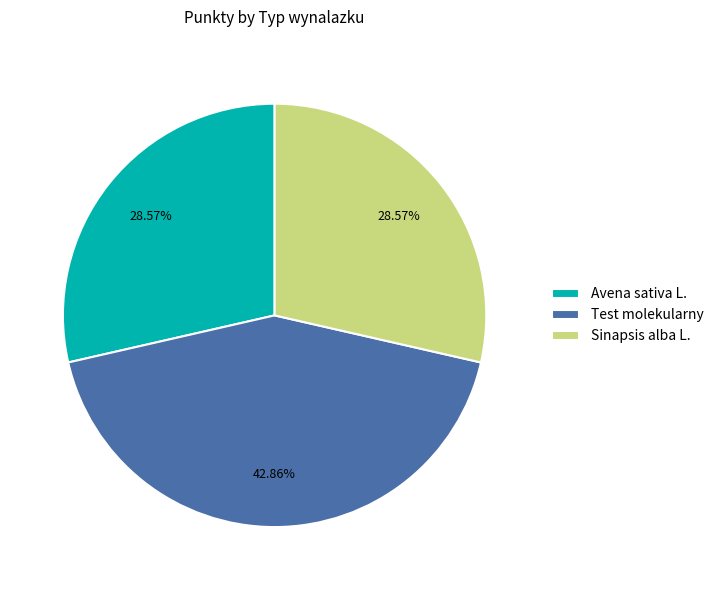

How many slices are in this pie chart?

3